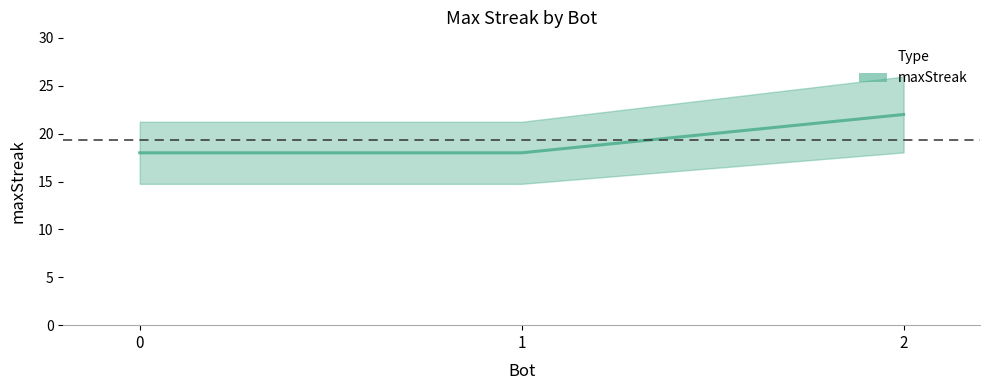

How many values exceed 18?

1